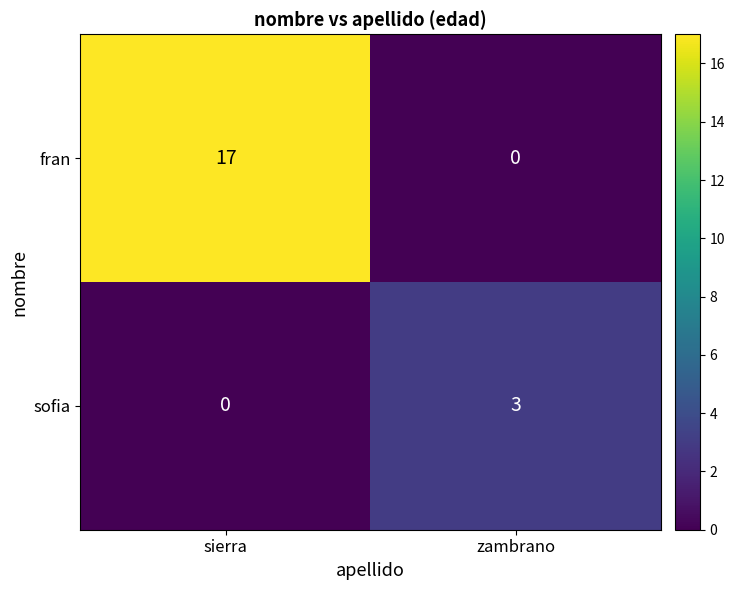

Which category has the lowest value in the fran series?

zambrano